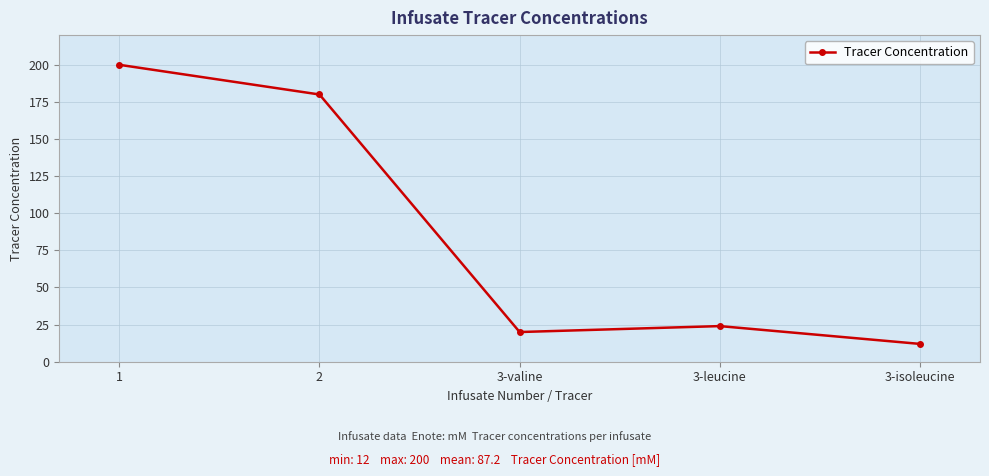

Count the number of categories in the chart.

5